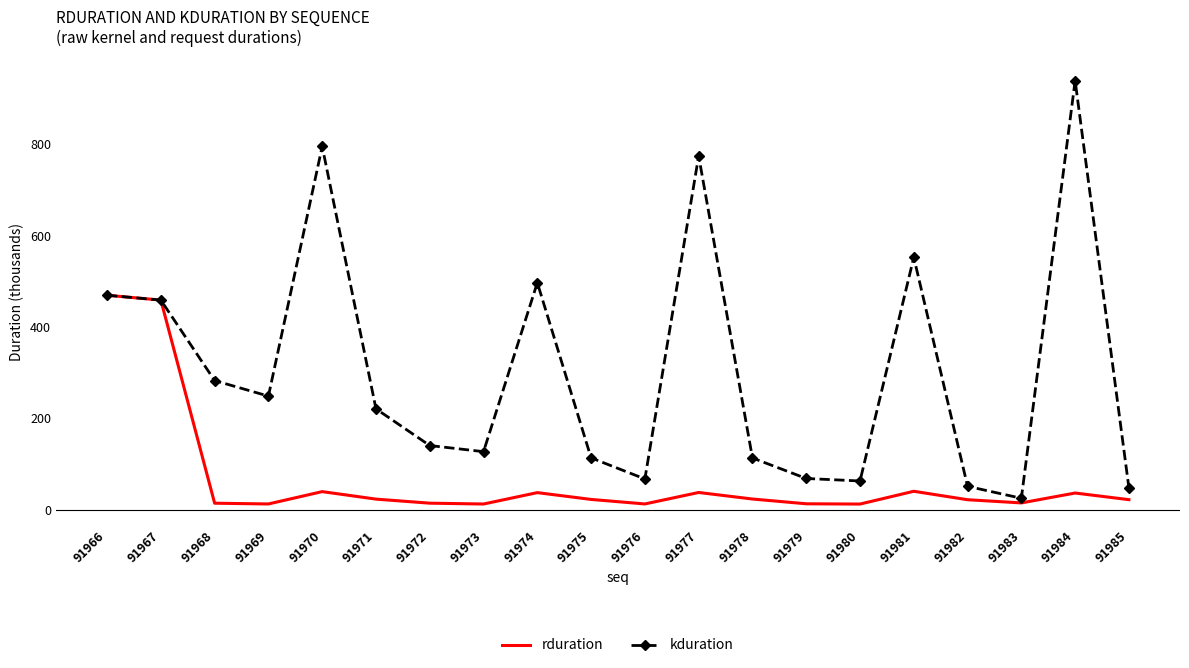

Is the value of kduration at 91983 greater than the value of rduration at 91980?

Yes